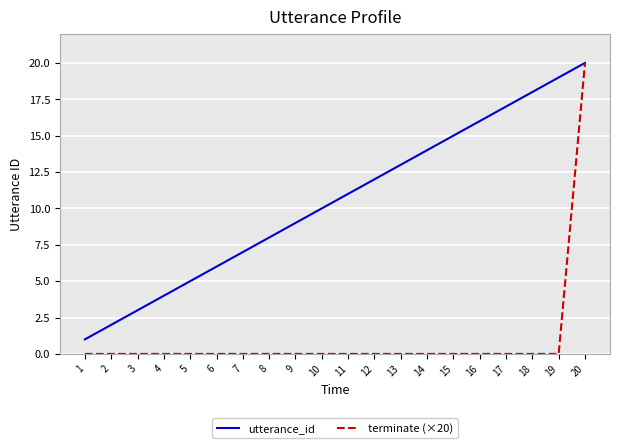

What is the difference between the highest and lowest values at 16?

16